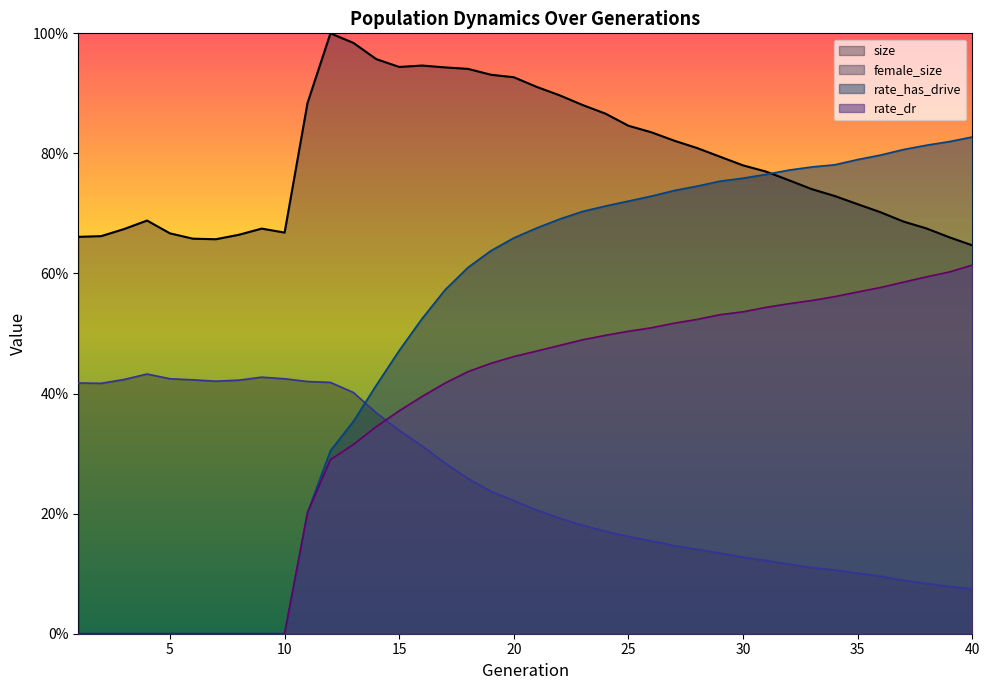

What are all the series names shown in the legend?

size, female_size, rate_has_drive, rate_dr